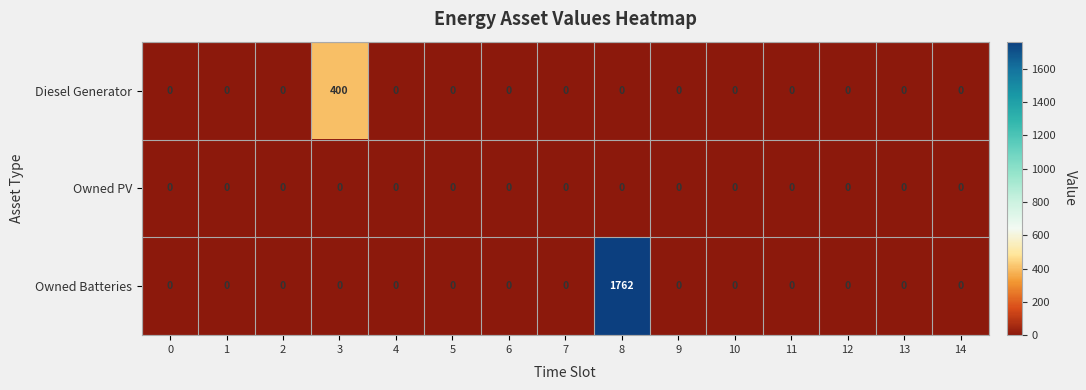

Which series has the widest spread of values?

Owned Batteries